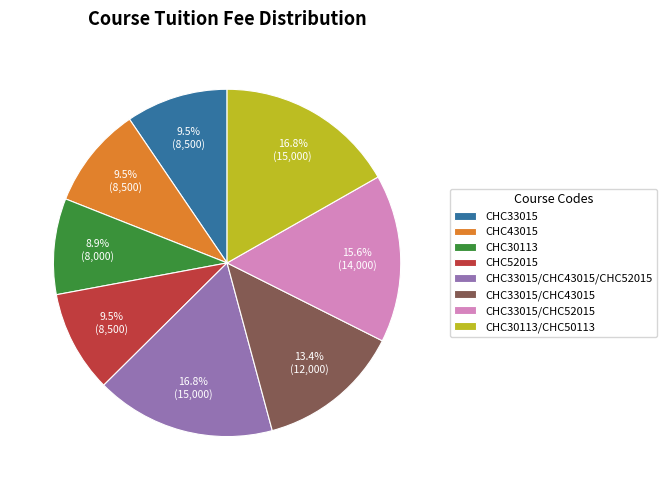

Is it true that CHC33015/CHC52015 is 8% of the pie?

False